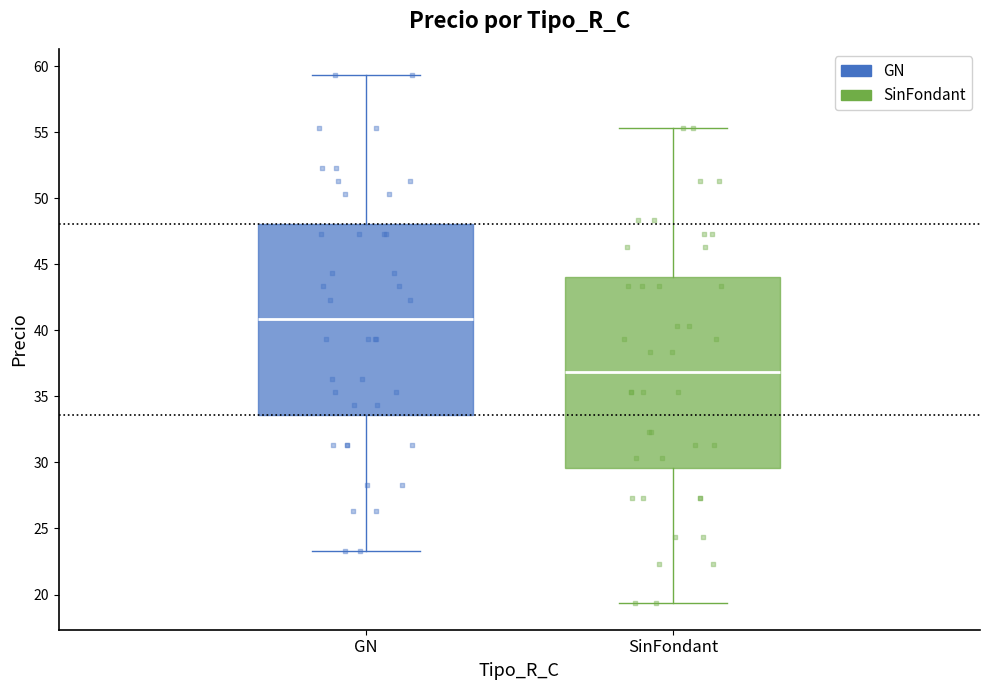

Where does the lower whisker of the box for GN end on the y-axis? The values are not printed on the chart, so give them approximately, as read against the axis.

23.5